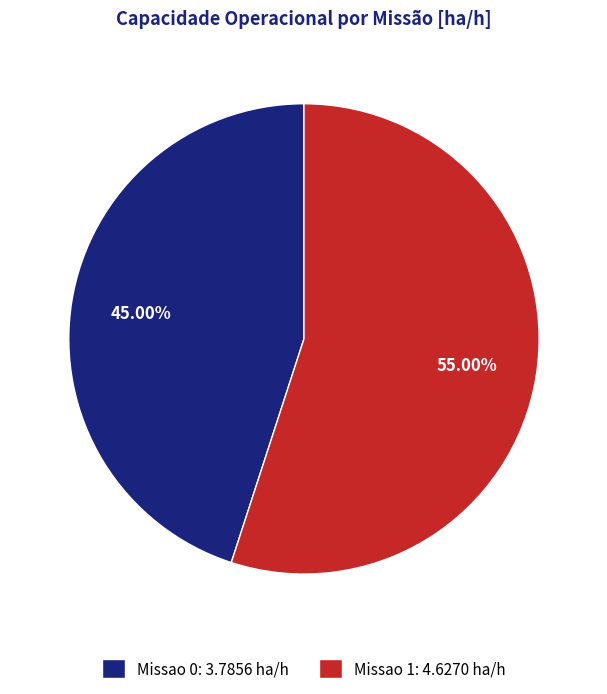

What is the largest slice in the pie chart?

Missao 1